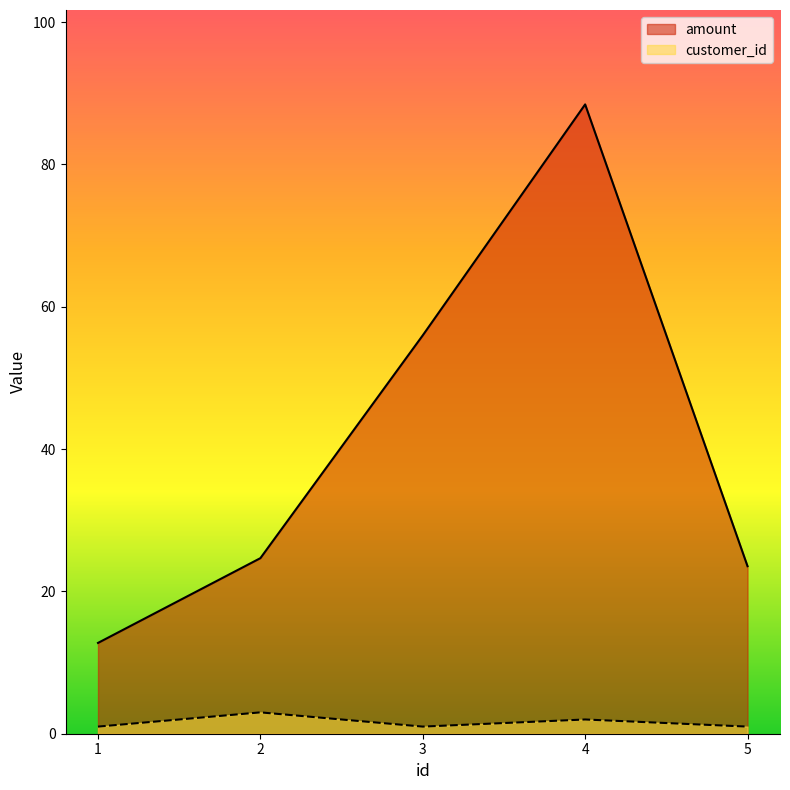

How many interior local peaks does the customer_id series have?

2